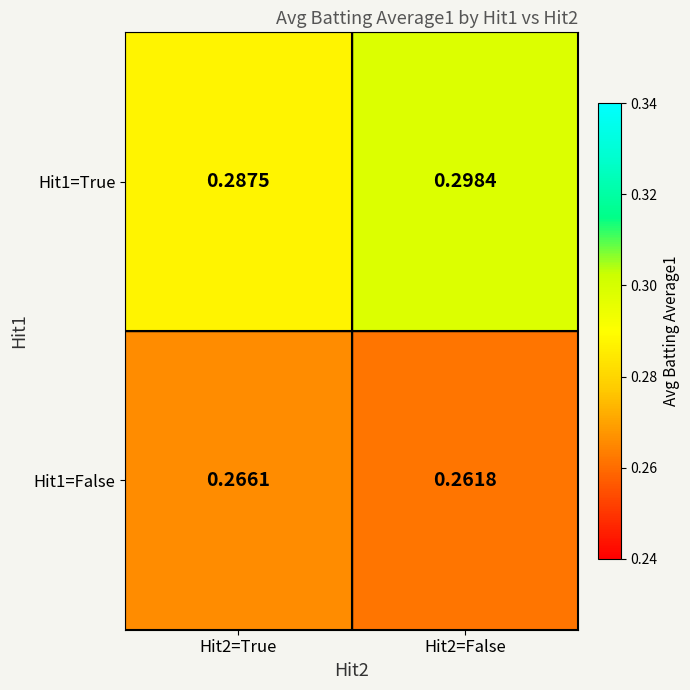

At Hit2=True, list the series in order from largest to smallest.

Hit1=True, Hit1=False